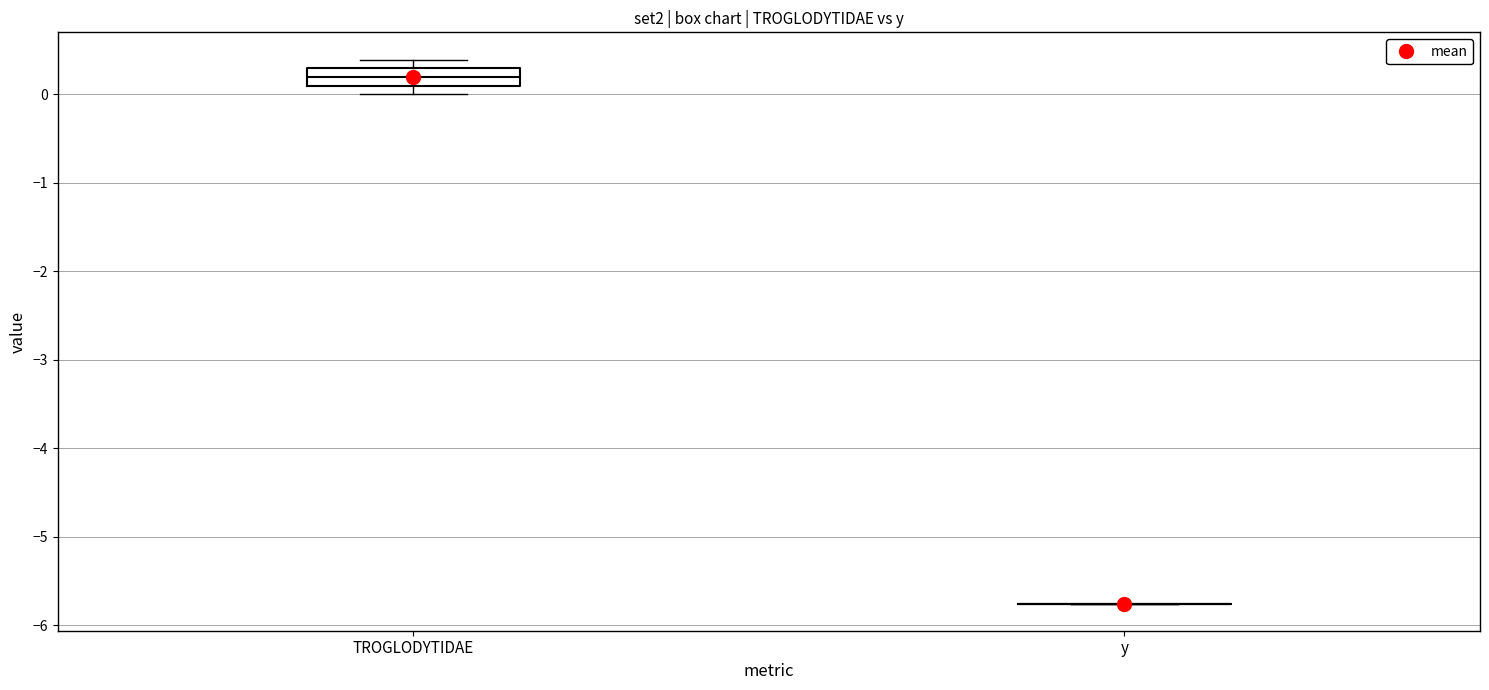

Which box is the tallest, from its lower edge to its upper edge?

TROGLODYTIDAE